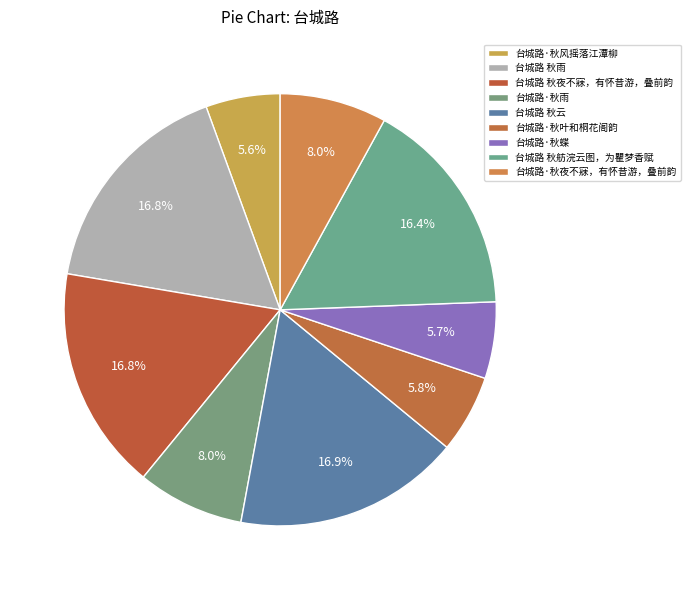

Which slice is the smallest?

台城路·秋风摇落江潭柳